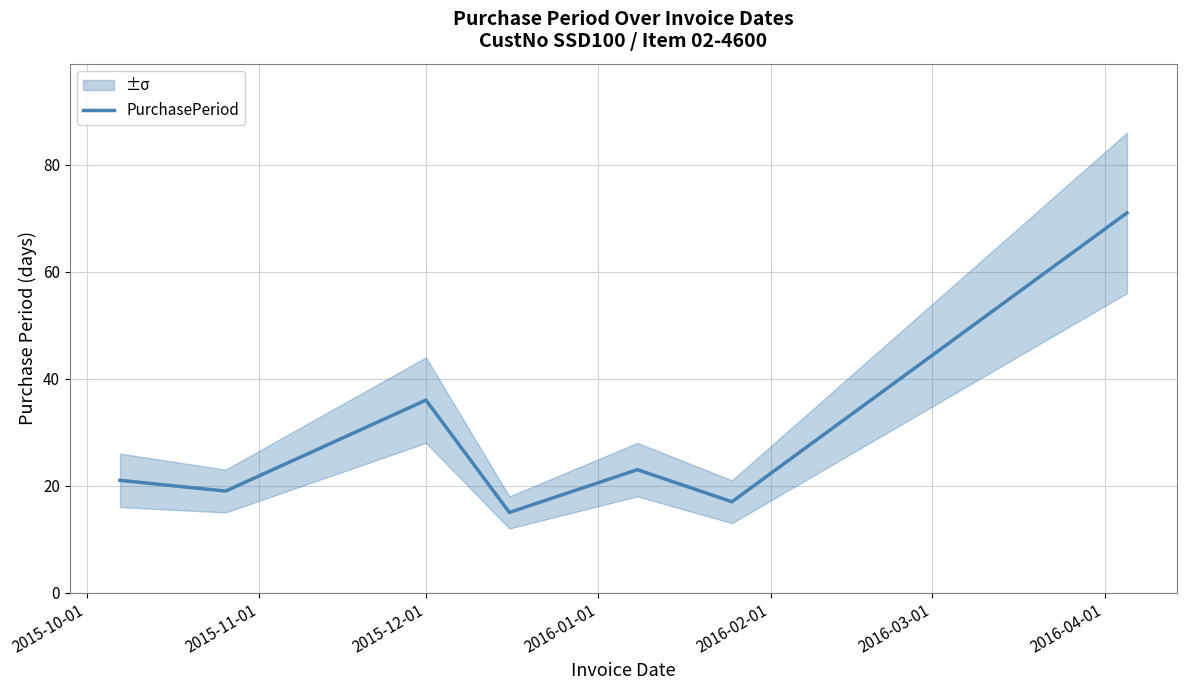

What is the highest value of the PurchasePeriod series?

71